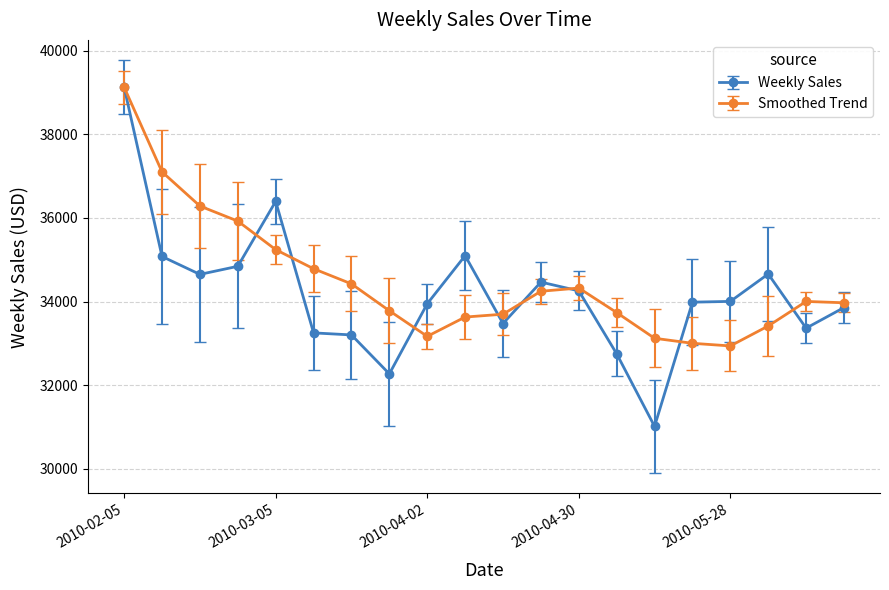

What is the value of the Smoothed Trend point at the 7th from the left?

34422.1